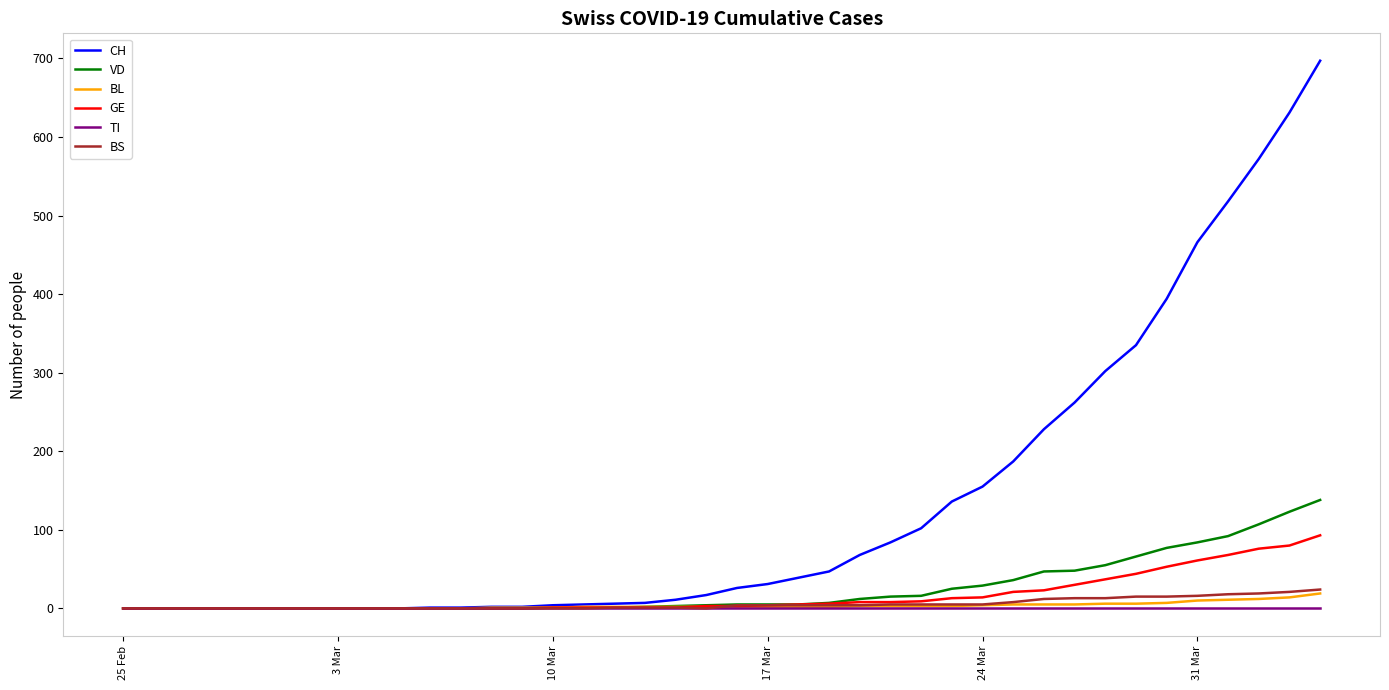

Which series has the largest total across all categories?

CH